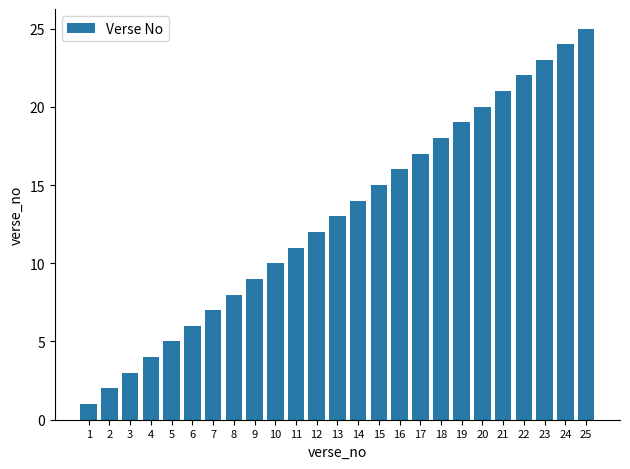

What is the value of the 13th bar from the left?

13